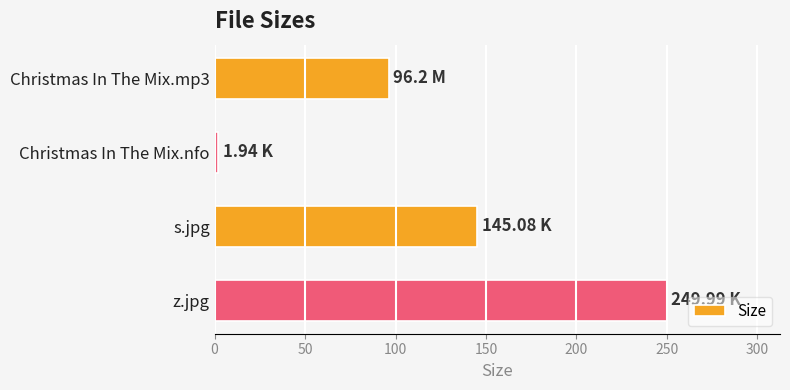

What is the sum of all values?

493.2